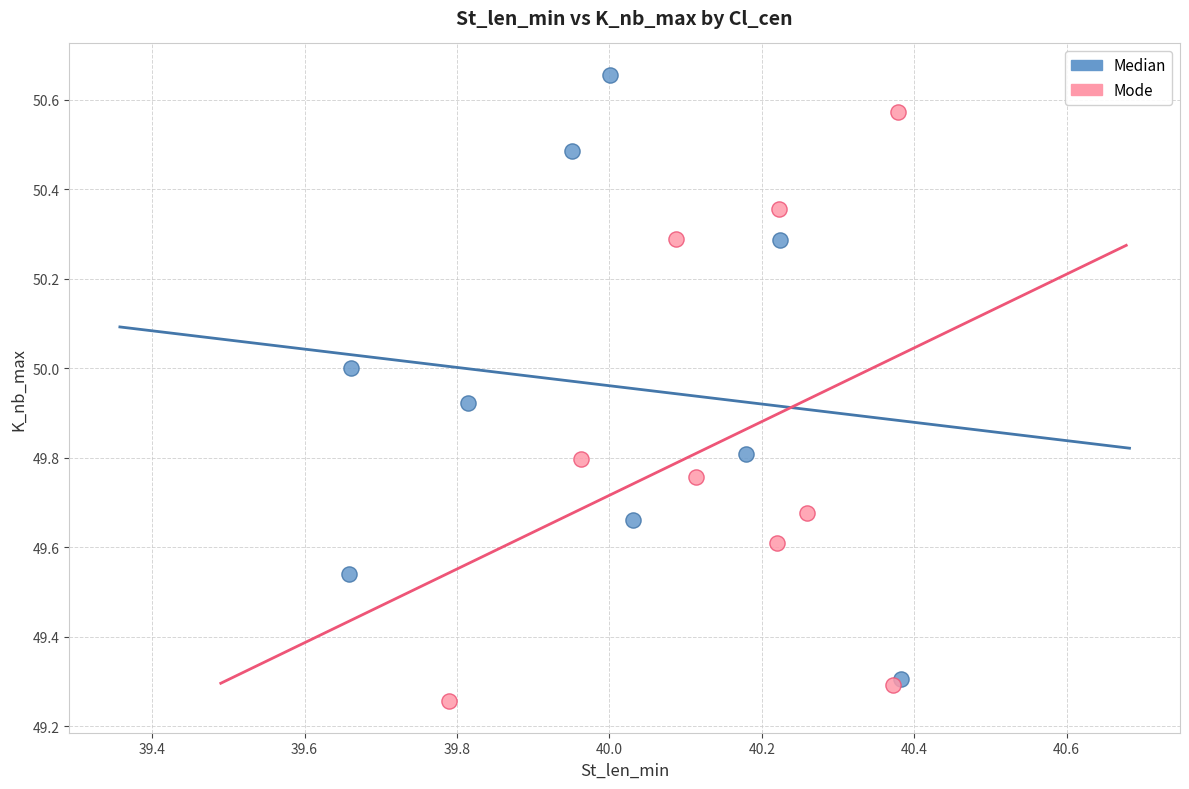

What are all the series names shown in the legend?

Median, Mode